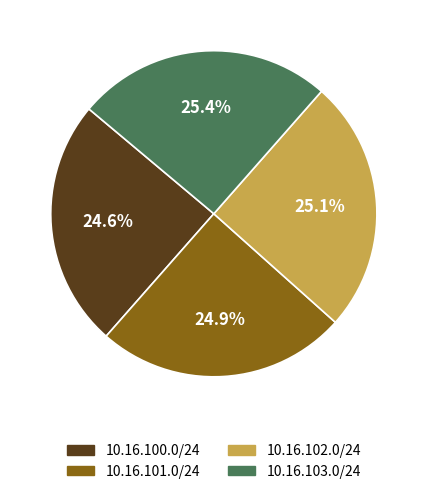

Does 10.16.103.0/24 account for over 50% of the chart?

No